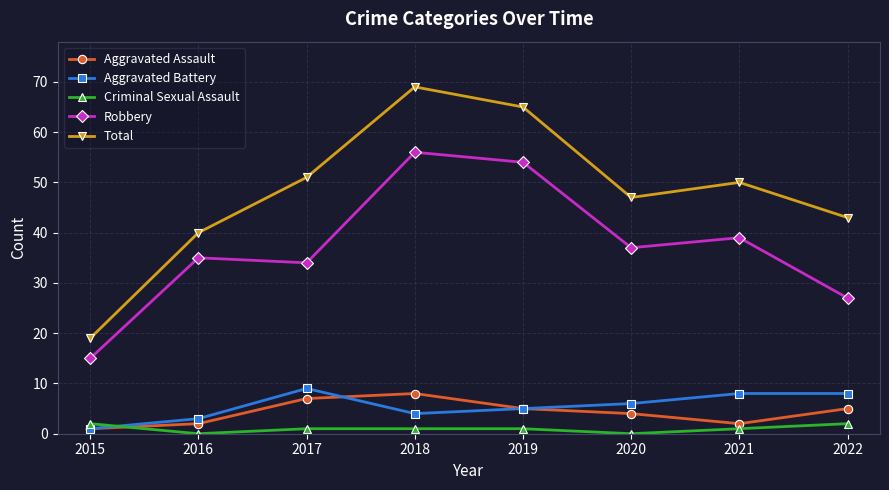

At which category does the chart reach its peak across all series?

2018